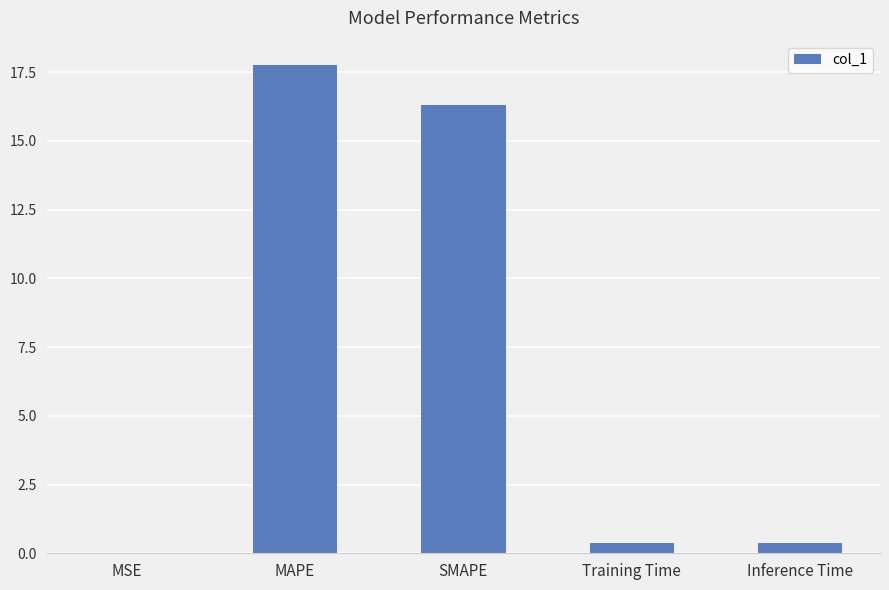

At which category does the chart reach its peak across all series?

MAPE